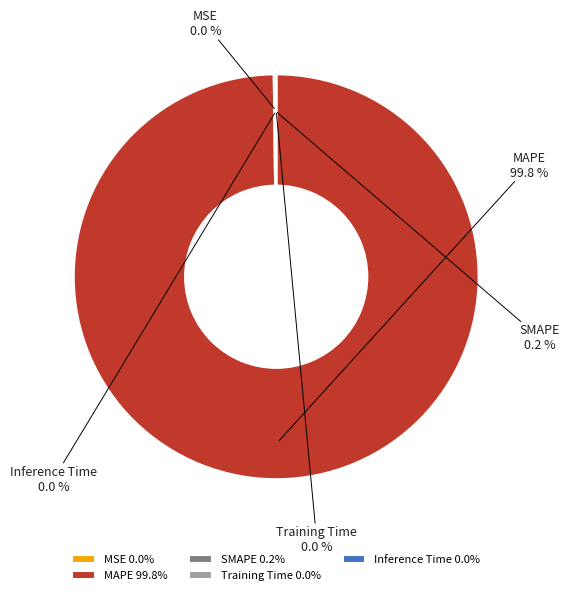

How many segments does this pie chart have?

5